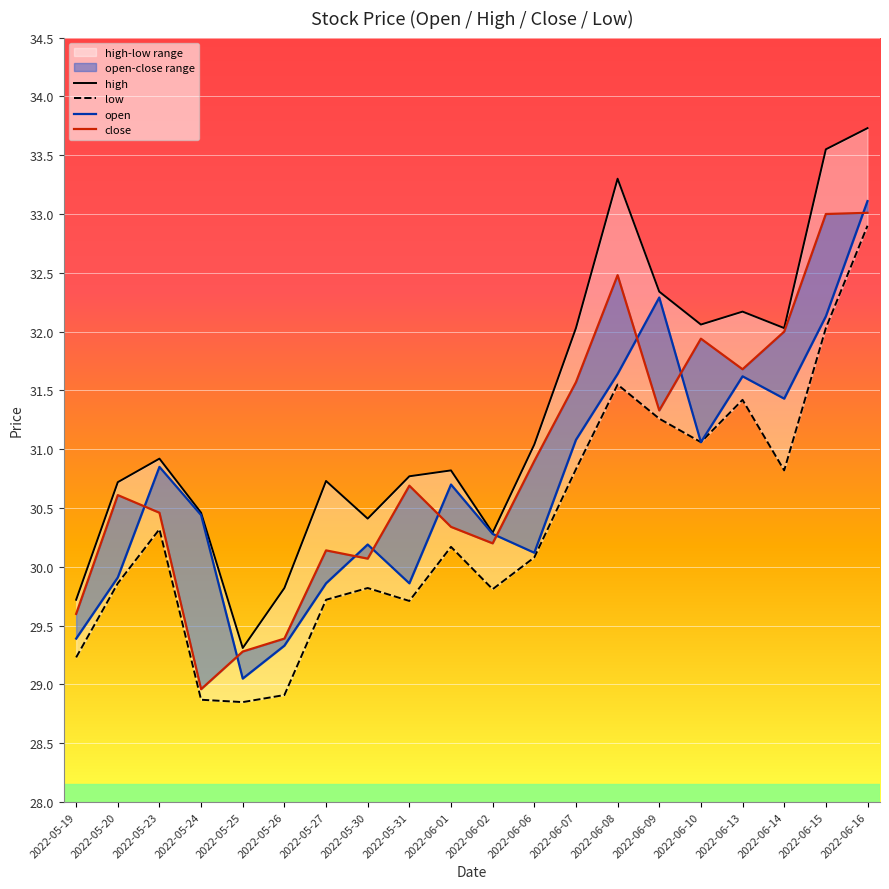

True or false: open and high cross at least once.

False